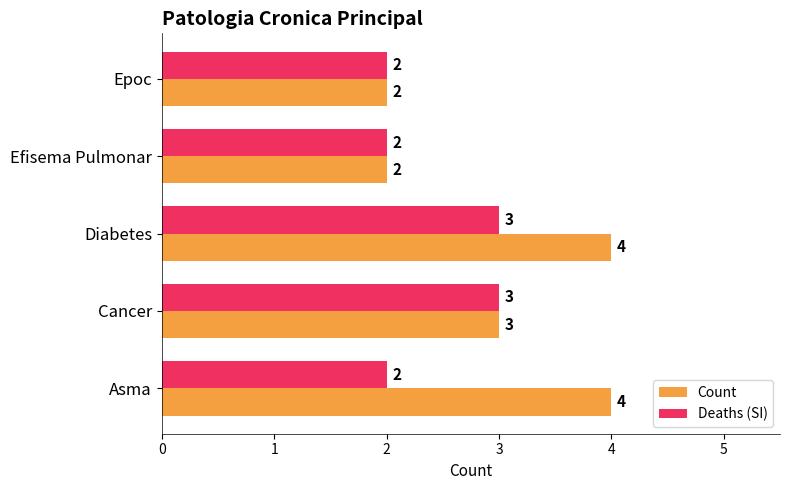

List the series in order of their overall mean, lowest first.

Deaths (SI), Count